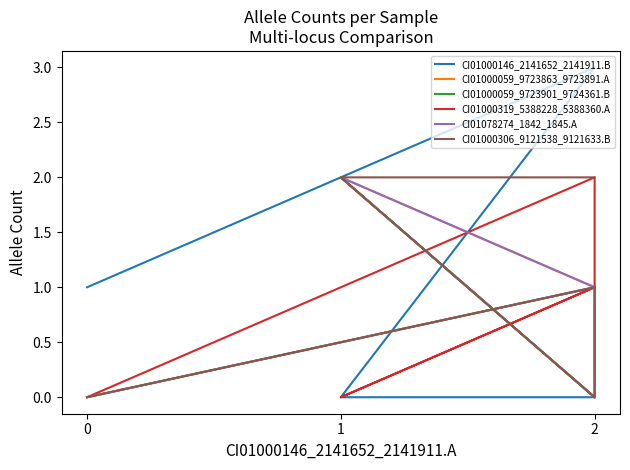

How many lines are shown in the chart?

6